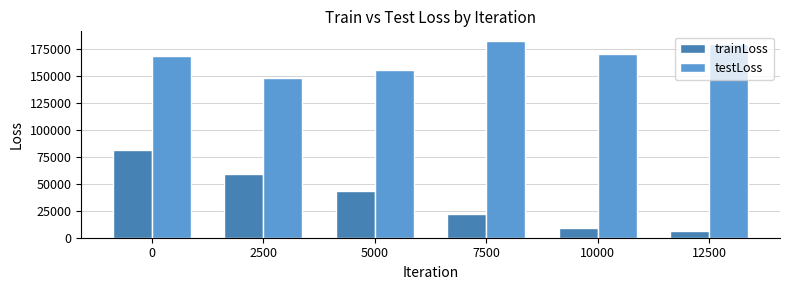

Rank the series by their maximum value, from lowest to highest.

trainLoss, testLoss